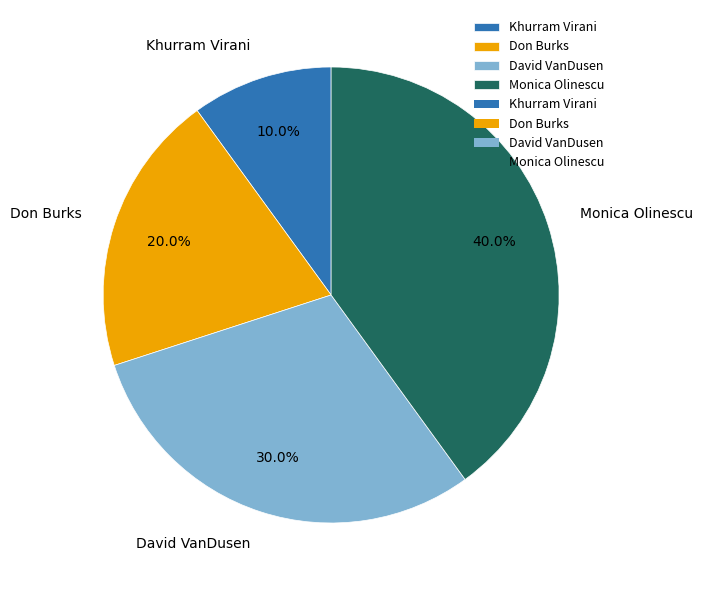

Which has a higher value, Khurram Virani or Monica Olinescu?

Monica Olinescu